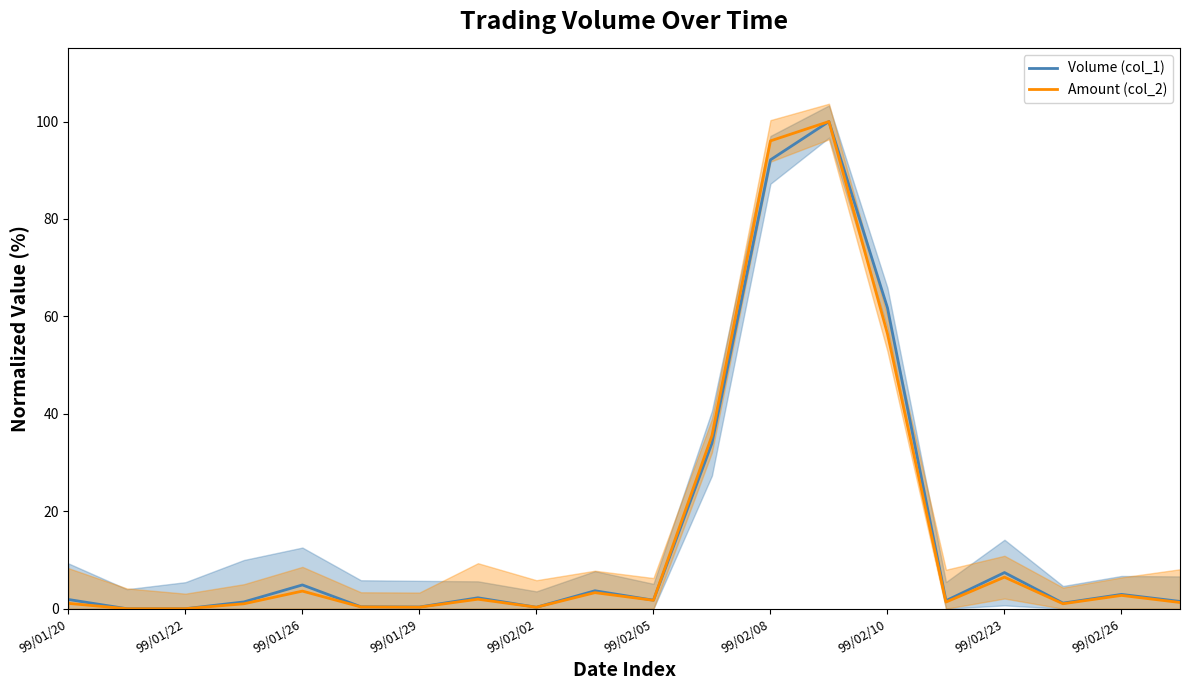

What is the sum of the Amount (col_2) values at 16 and 13?

106.5